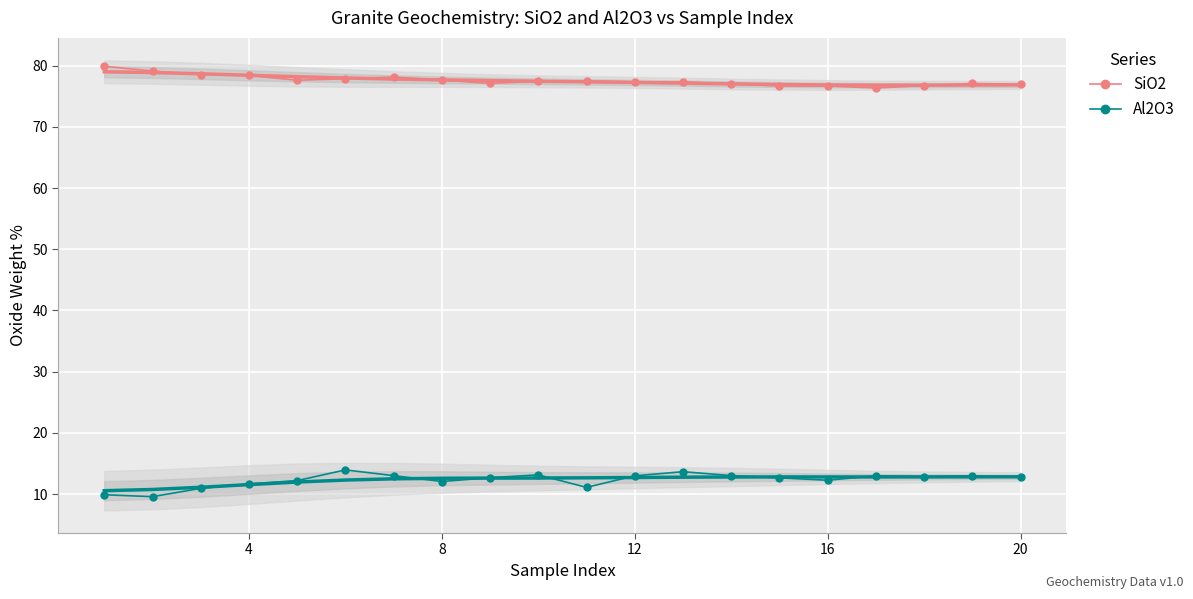

The value of Al2O3 at 8 is 16.3. True or false?

False